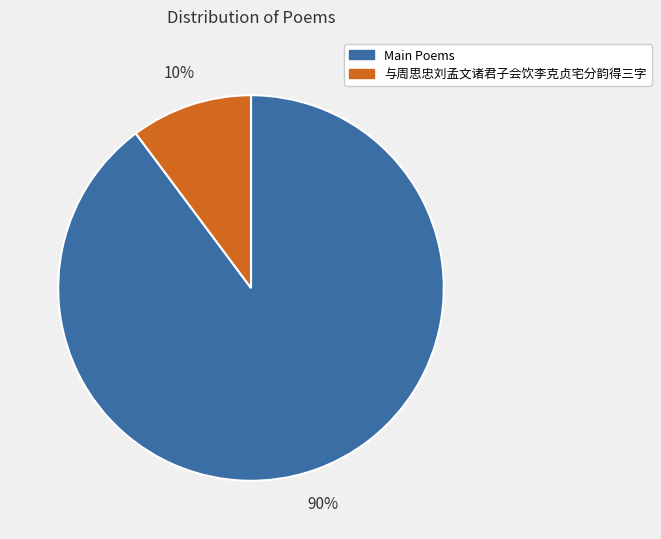

True or false: Main Poems accounts for 90% of the total.

True